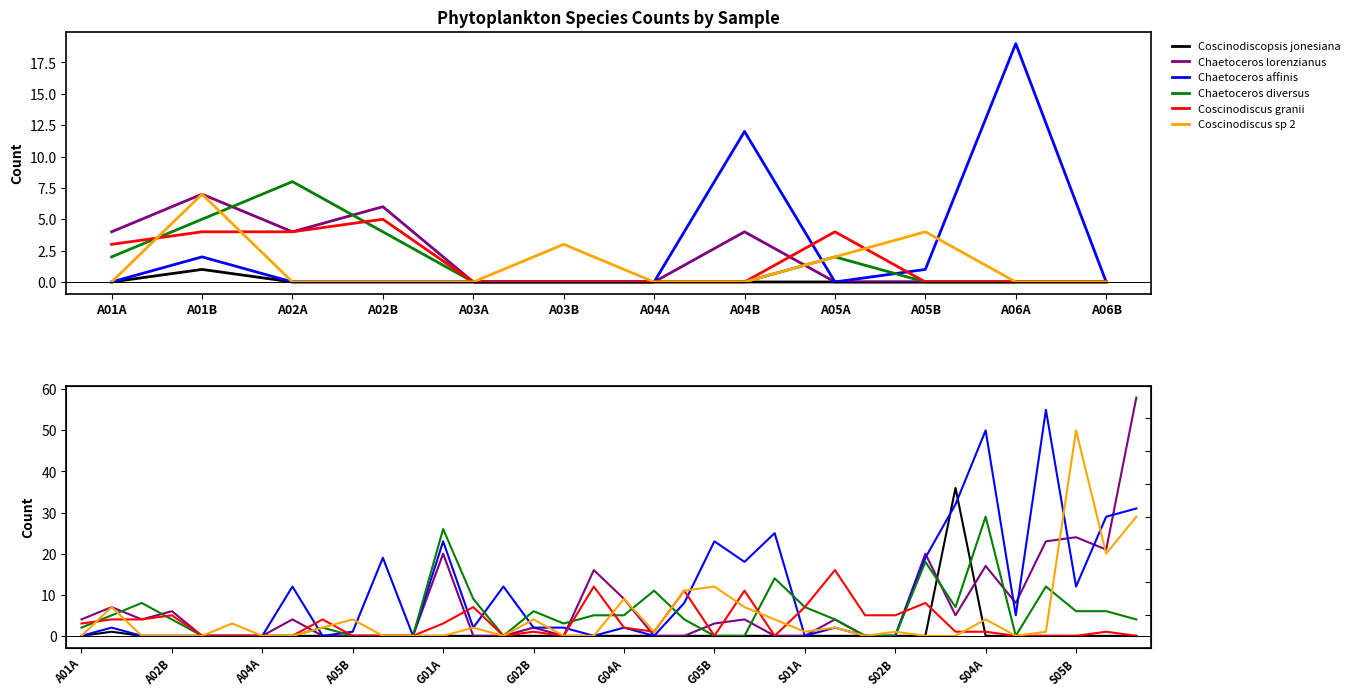

What is the sum of the Chaetoceros diversus values at A05B and A01B?

5